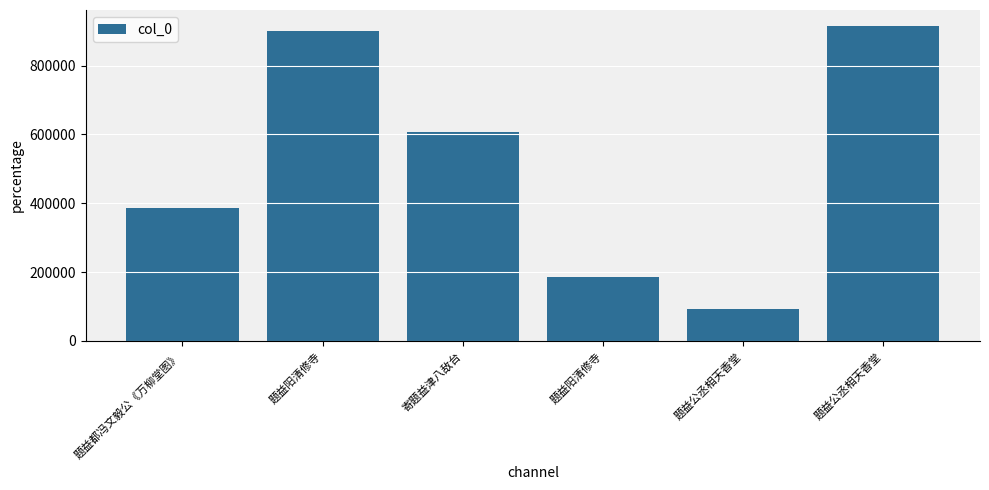

Which label corresponds to the largest value in the chart?

题益公丞相天香堂